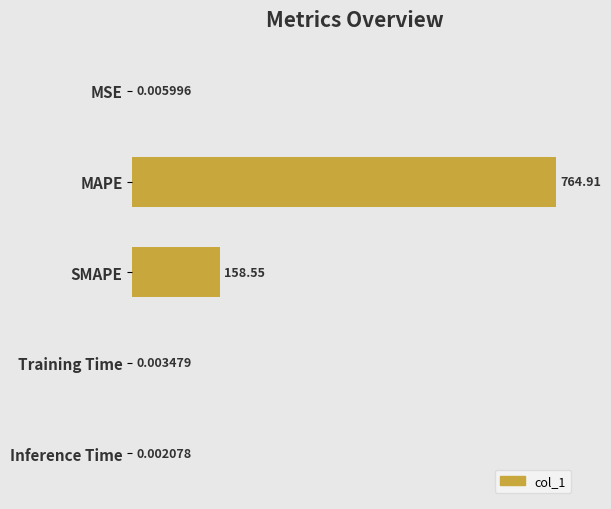

What is the sum of all values?

923.5